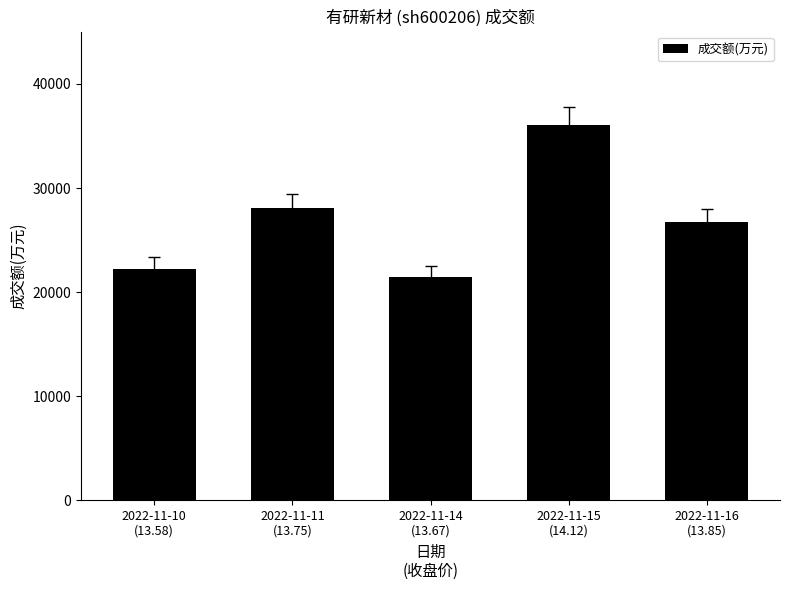

True or false: the data shows 21448 at 2022-11-14
(13.67).

True